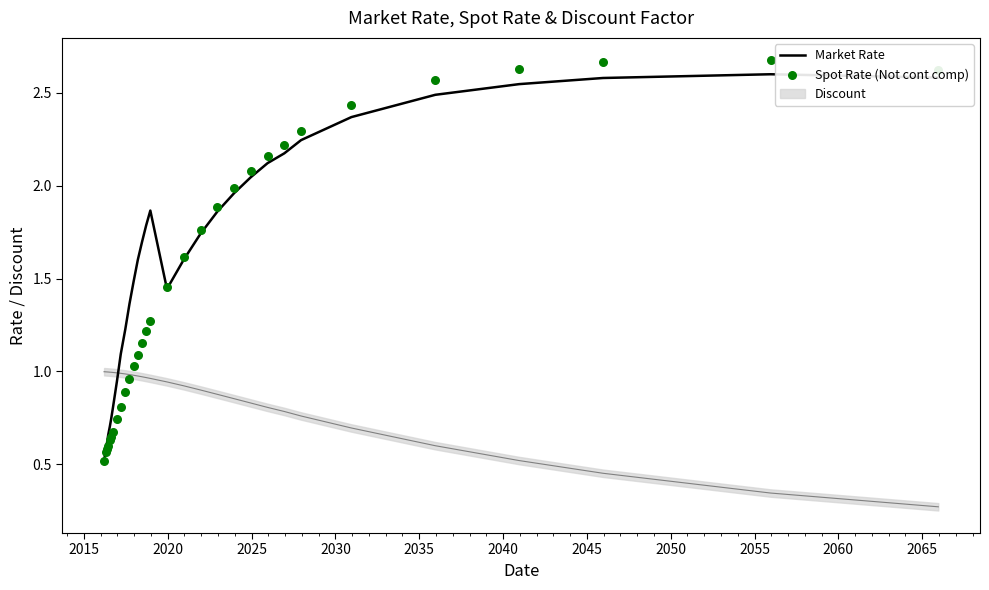

Which series has the largest total across all categories?

Market Rate